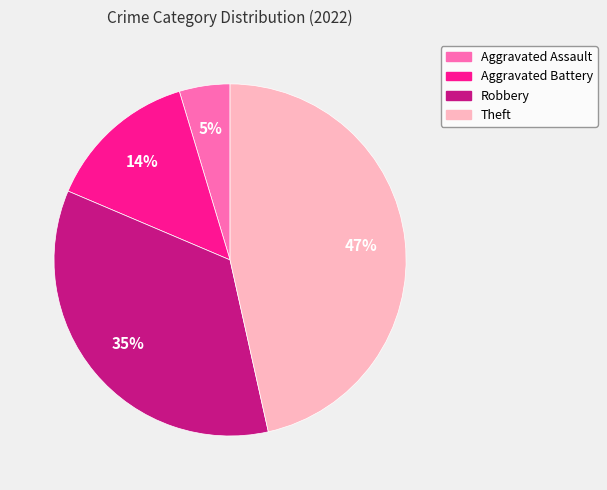

Which has a higher value, Aggravated Assault or Aggravated Battery?

Aggravated Battery